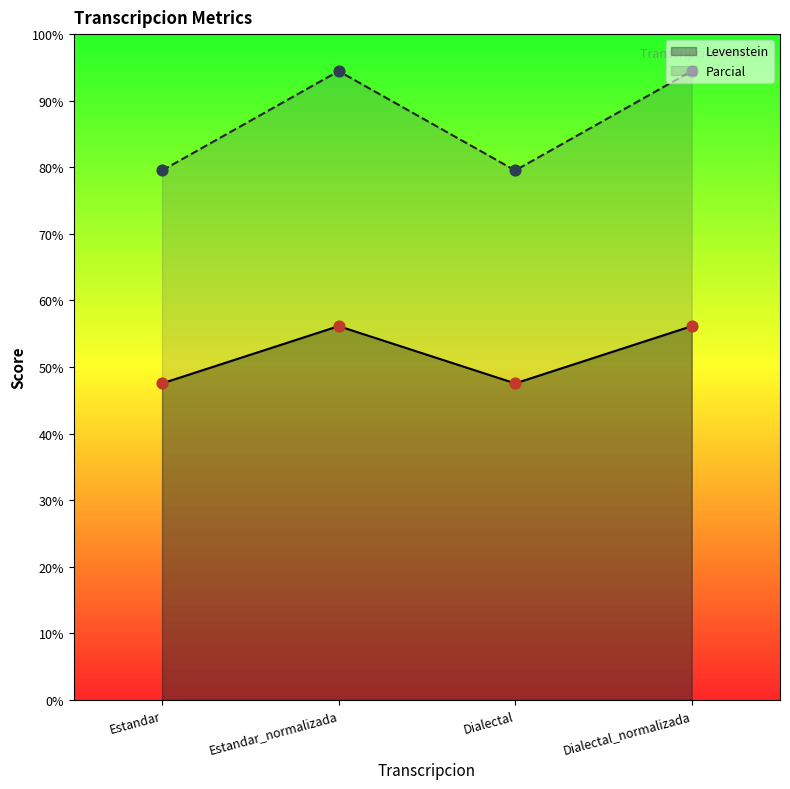

Which series has the largest total across all categories?

Parcial